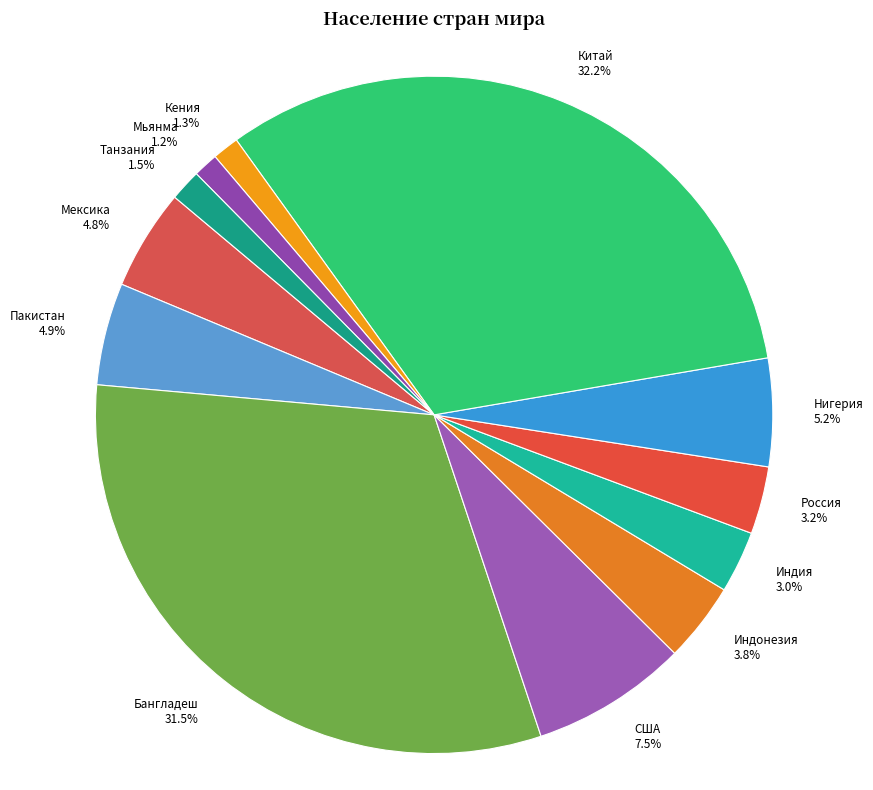

To the nearest percent, what is the difference between the largest and smallest slice percentages?

31%